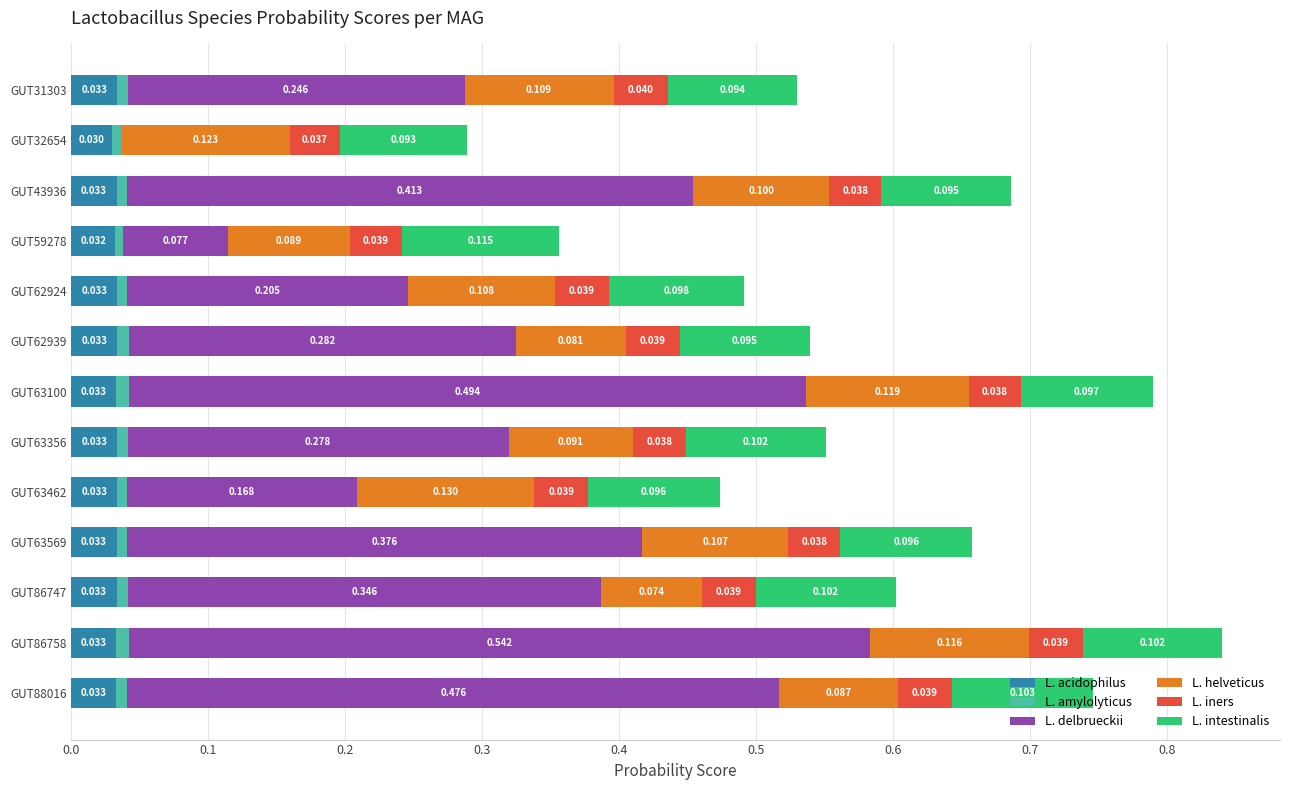

List the series in order of their peak value, highest first.

L. delbrueckii, L. helveticus, L. intestinalis, L. iners, L. acidophilus, L. amylolyticus